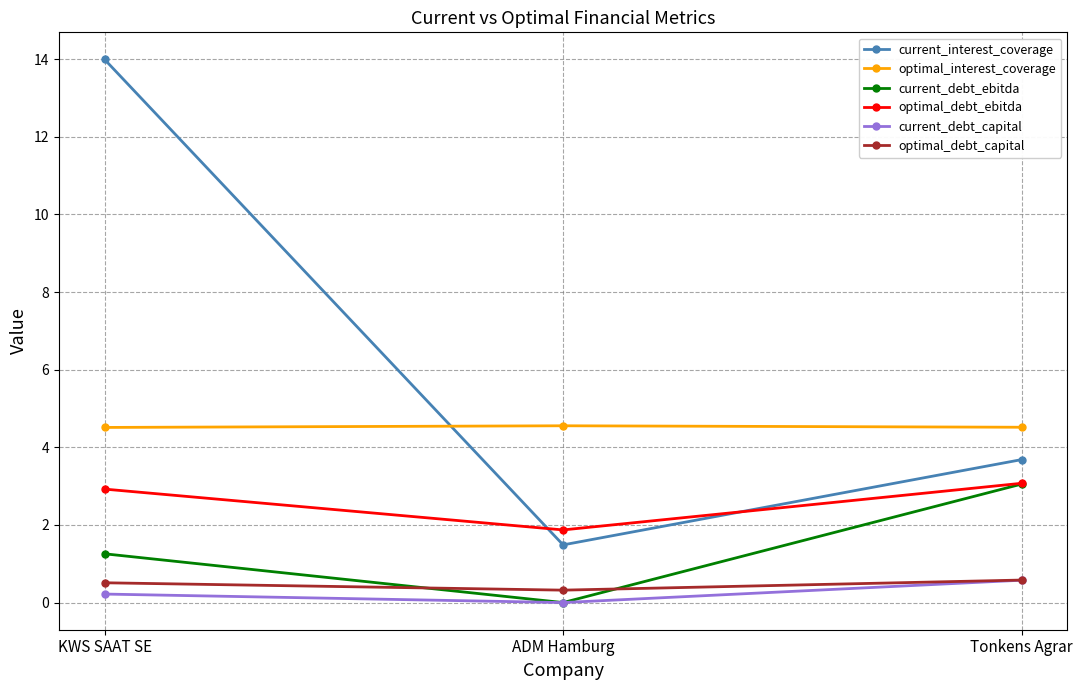

How many lines are shown in the chart?

6